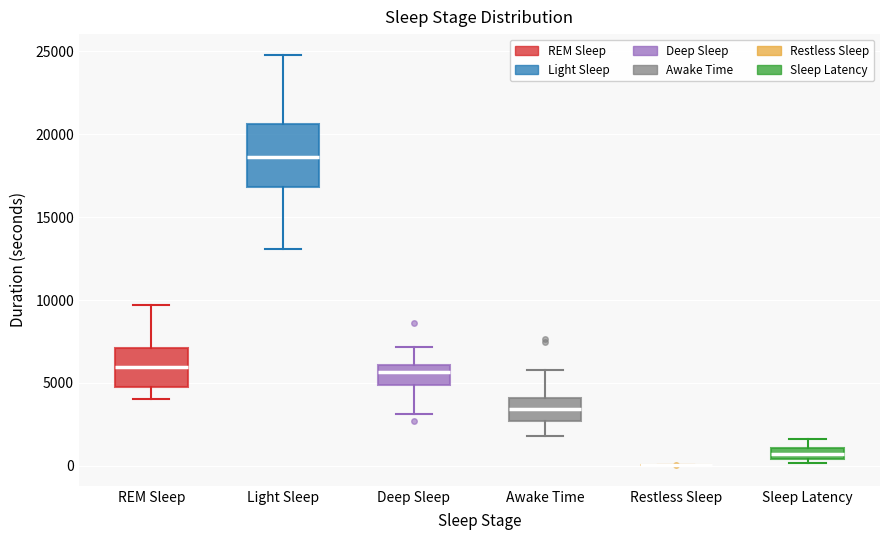

Comparing the boxes themselves (not the whiskers), which one is the tallest?

Light Sleep